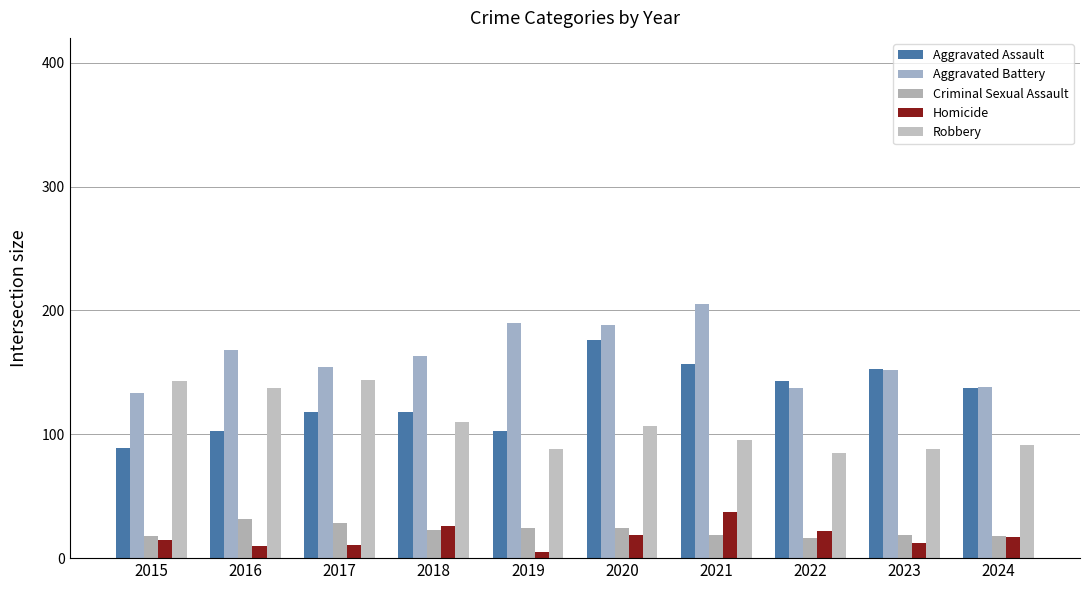

What is the sum of all Robbery values?

1088